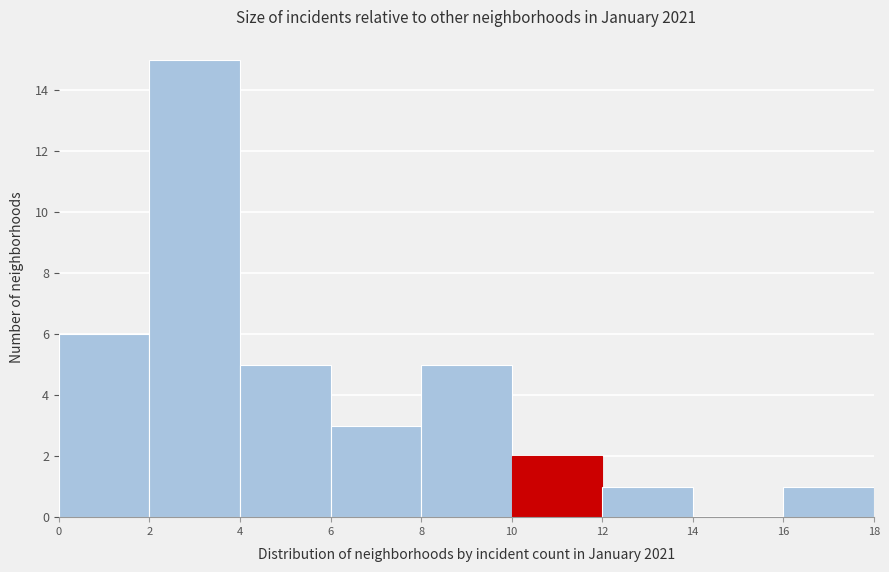

Reading left to right, list every bar in this chart as the range it spans on the x-axis followed by its height. The values are not printed on the chart, so give them approximately, as read against the axis.

0 to 2: 6
2 to 4: 15
4 to 6: 5
6 to 8: 3
8 to 10: 5
10 to 12: 2
12 to 14: 1
14 to 16: 0
16 to 18: 1